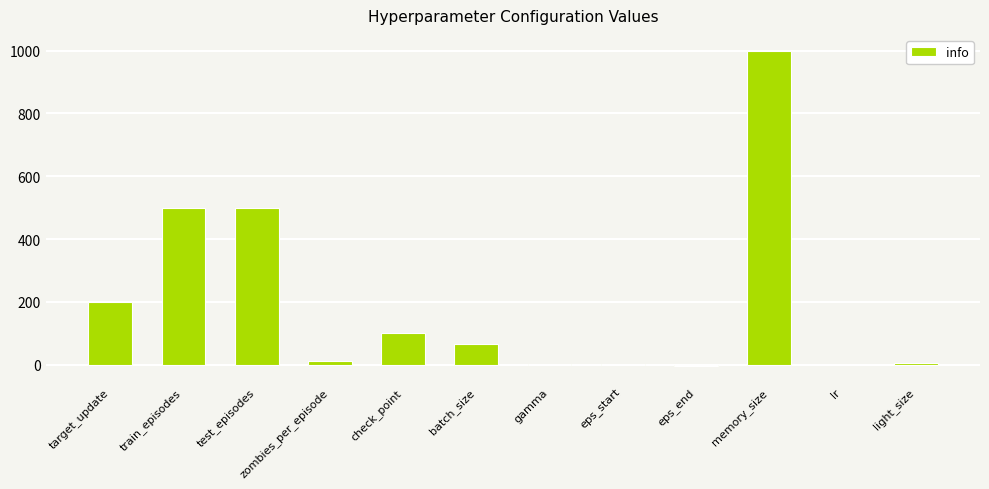

Which has a higher value, train_episodes or check_point?

train_episodes